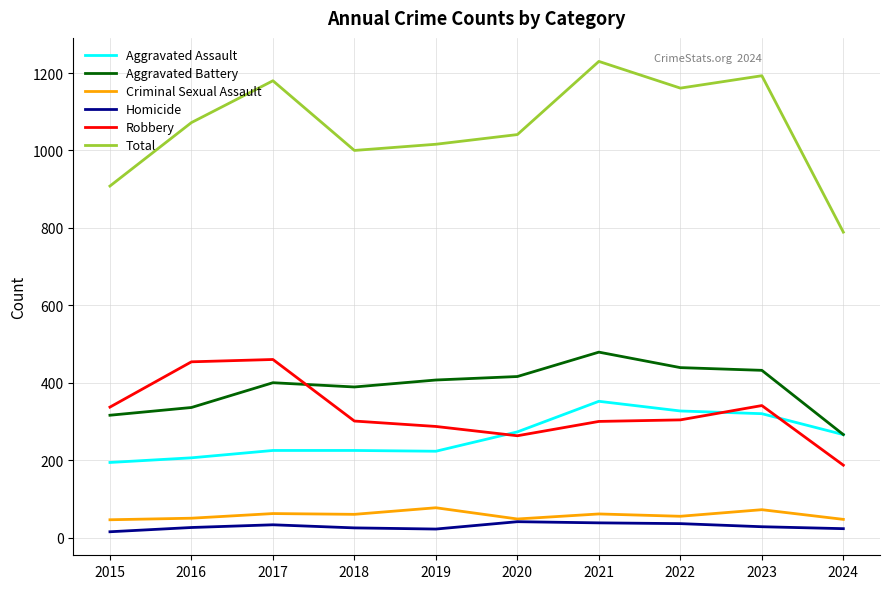

True or false: Total and Robbery cross at least once.

False